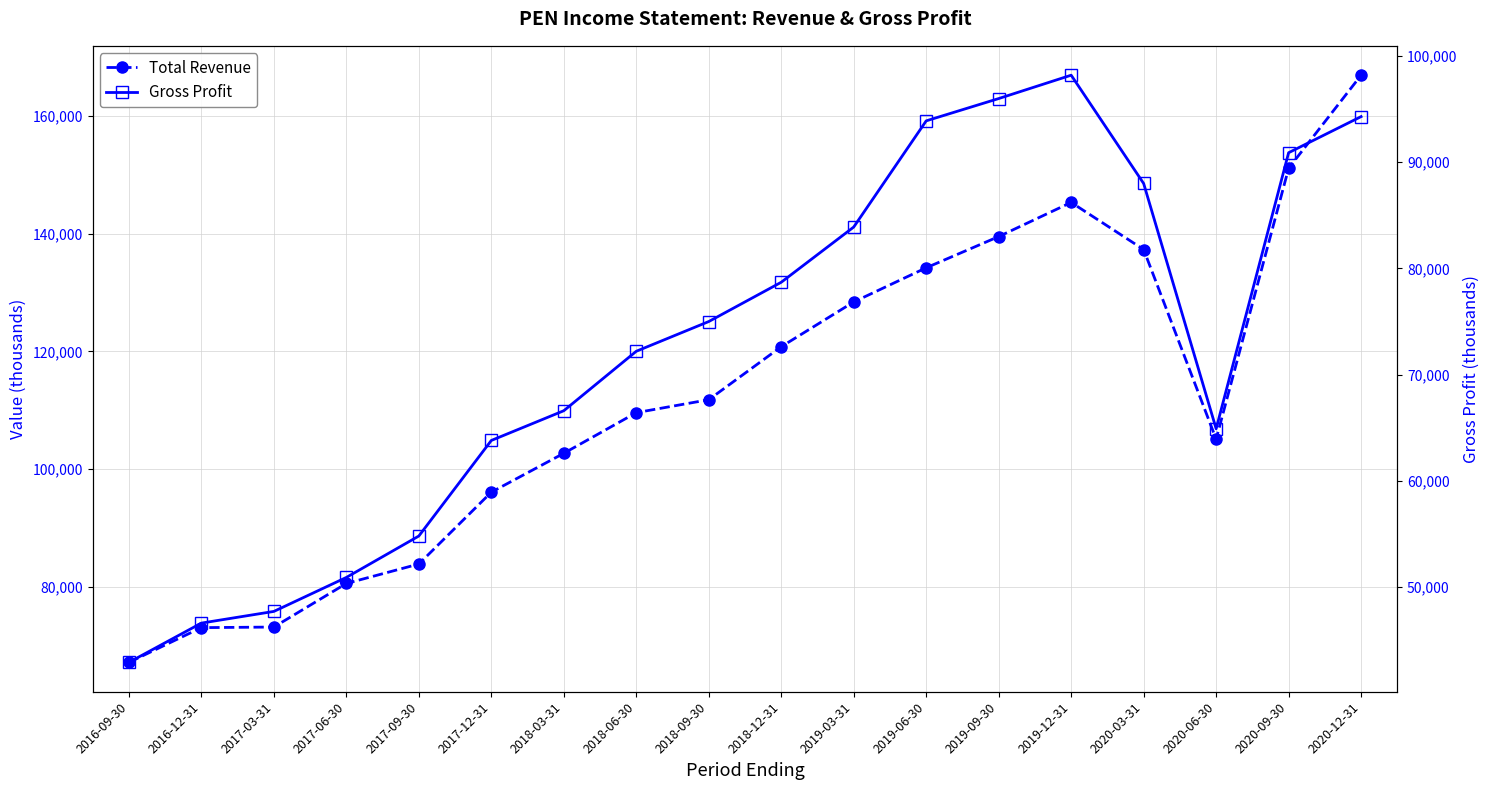

What value does the Total Revenue series have at 2018-06-30, to the nearest 10?

109600